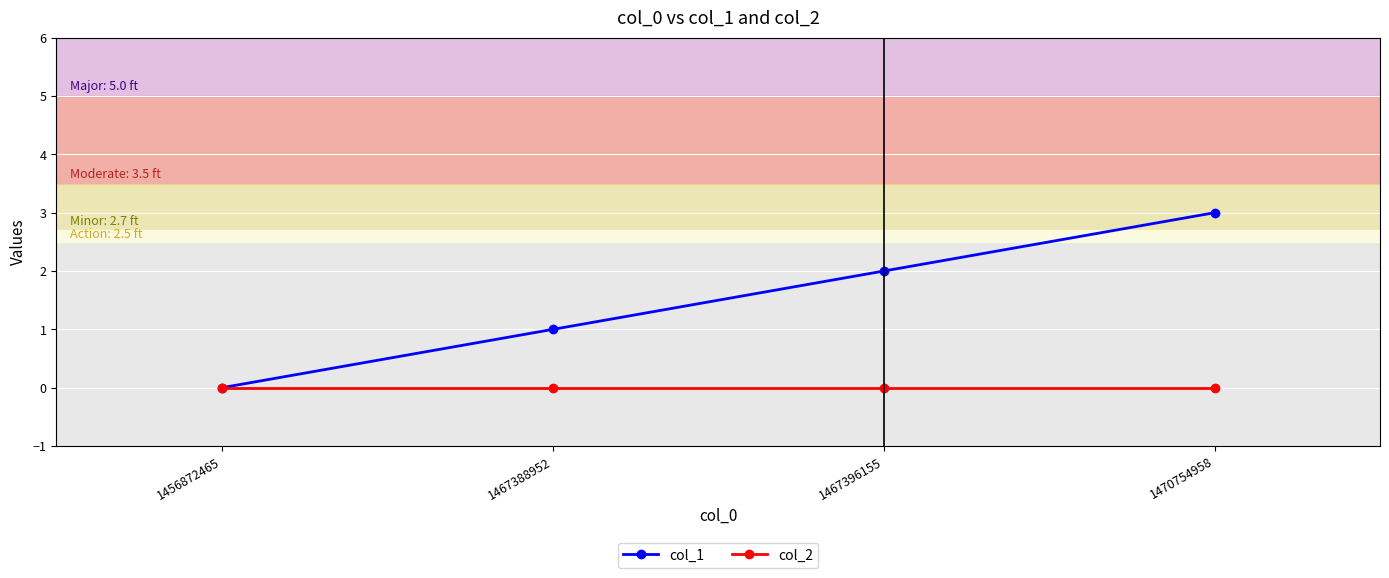

Rank the categories by col_1 value from lowest to highest.

1456872465, 1467388952, 1467396155, 1470754958